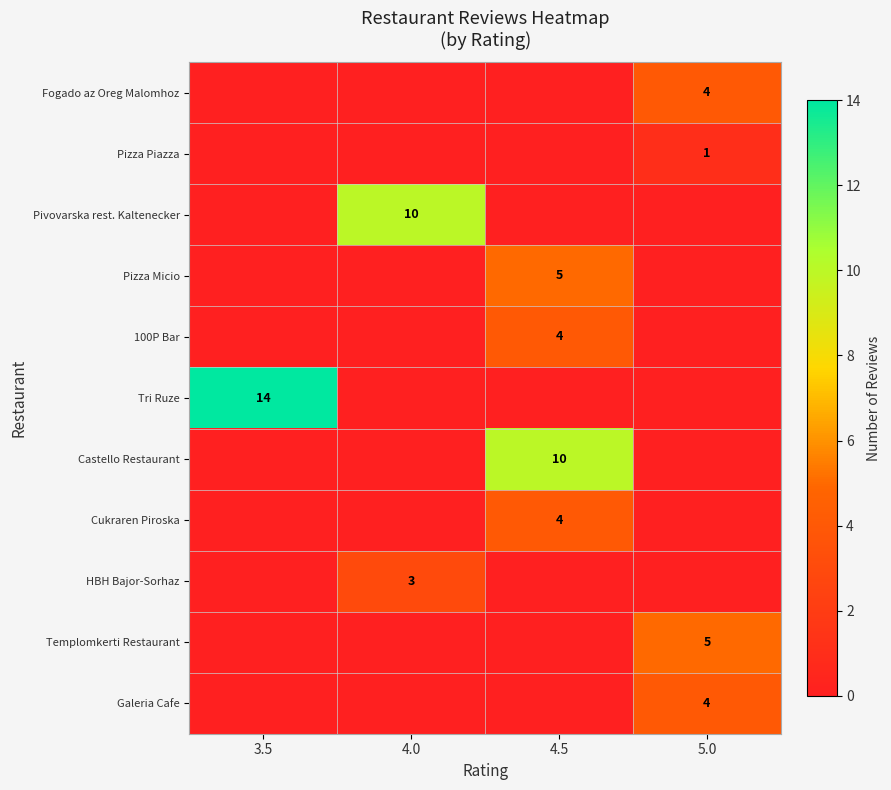

What is the spread (max minus min) of values at 5.0?

5